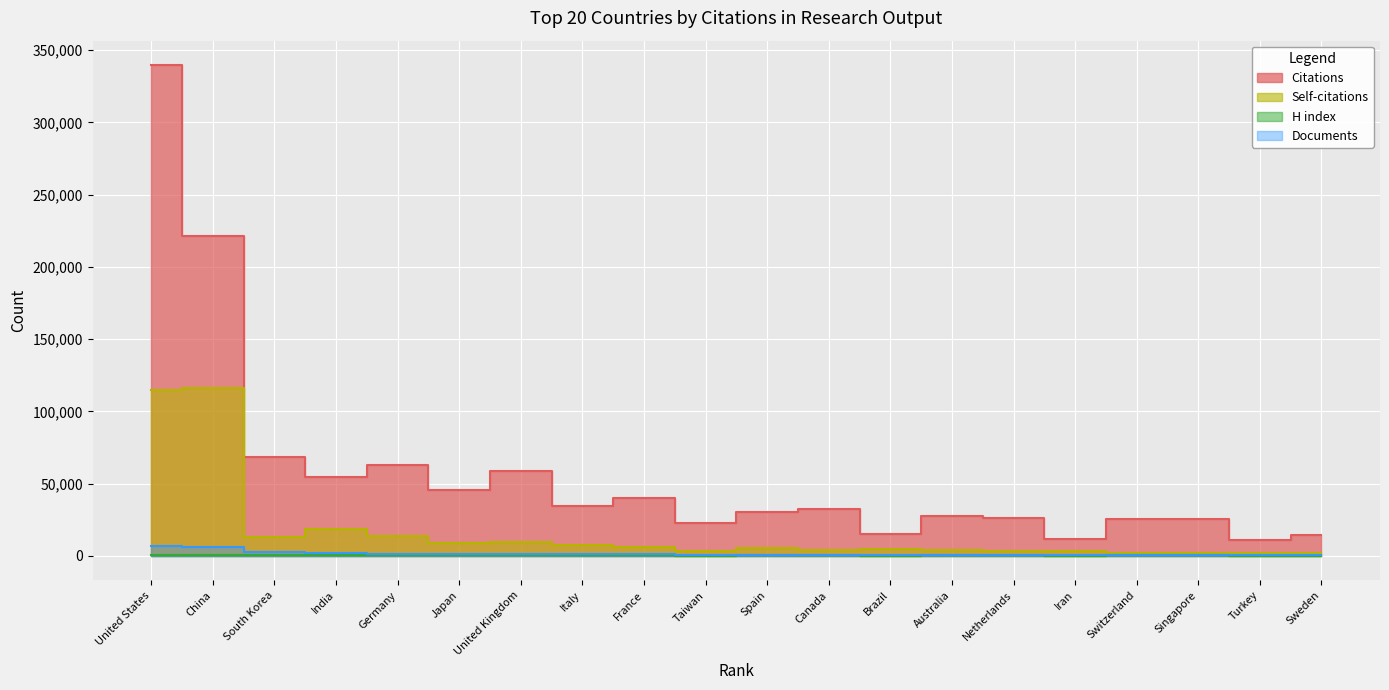

What is the difference between the Self-citations values at Turkey and Germany?

11790